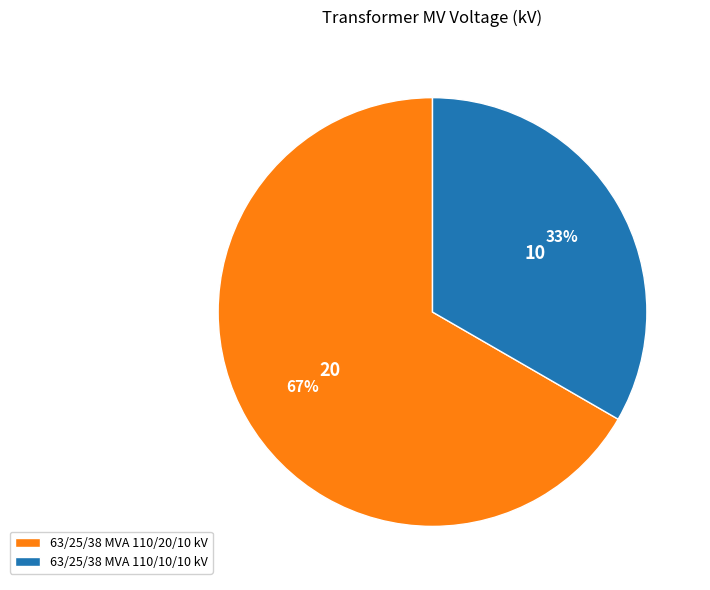

The 63/25/38 MVA 110/20/10 kV slice represents 67% of the pie. True or false?

True